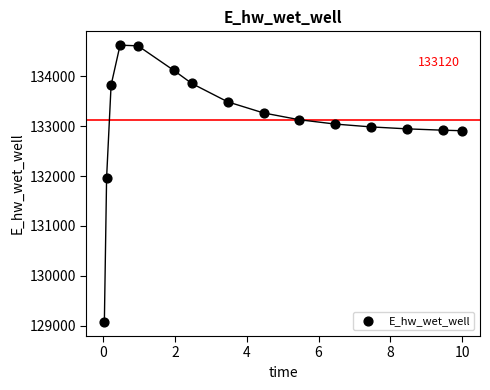

What is the range of X values (max minus min)?

10.0